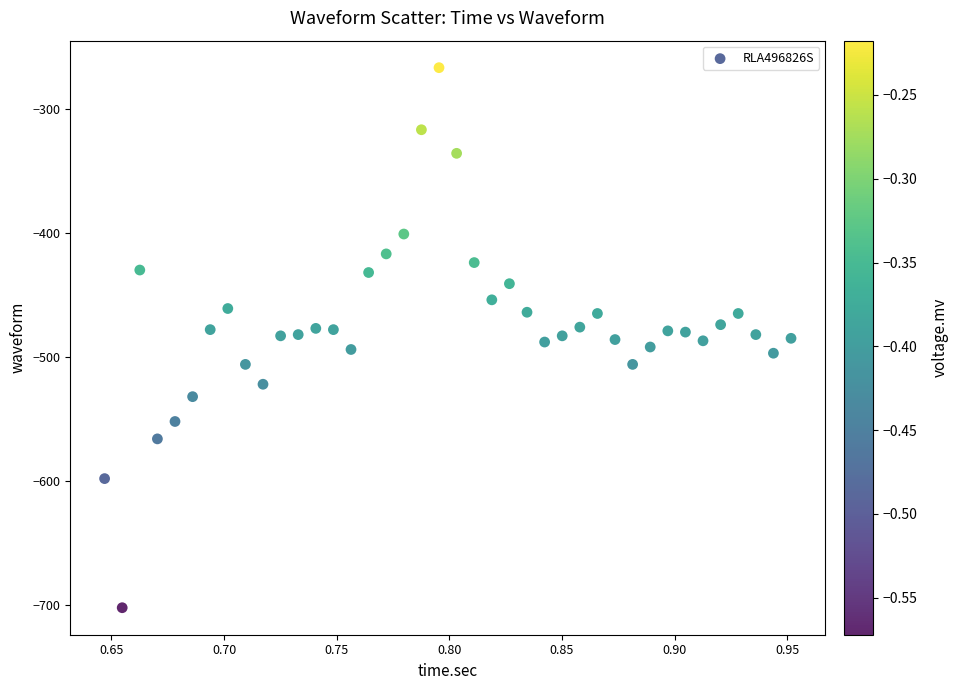

What is the range of Y values (max minus min)?

435